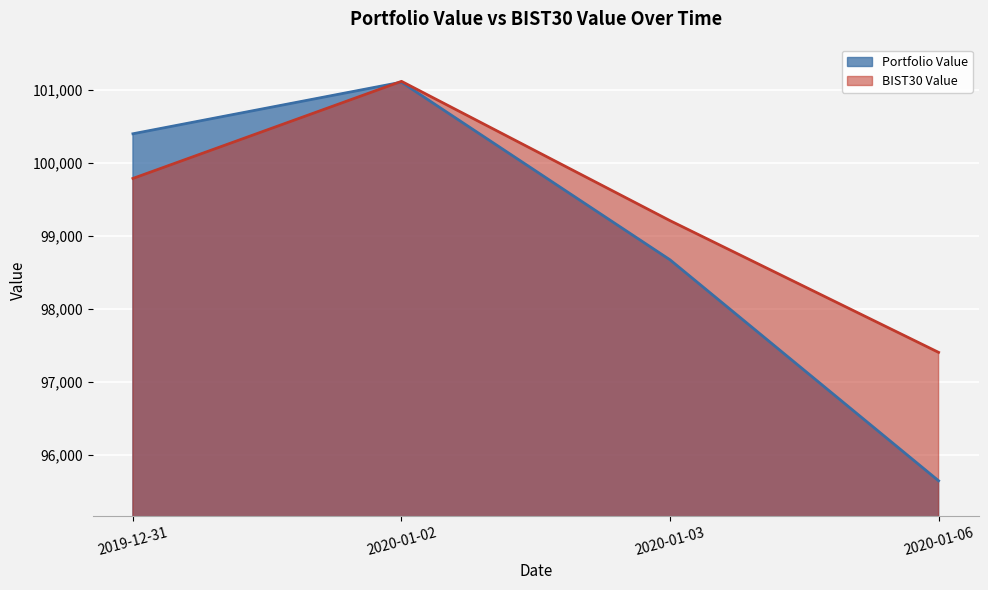

What is the label of the 4th point from the right?

2019-12-31